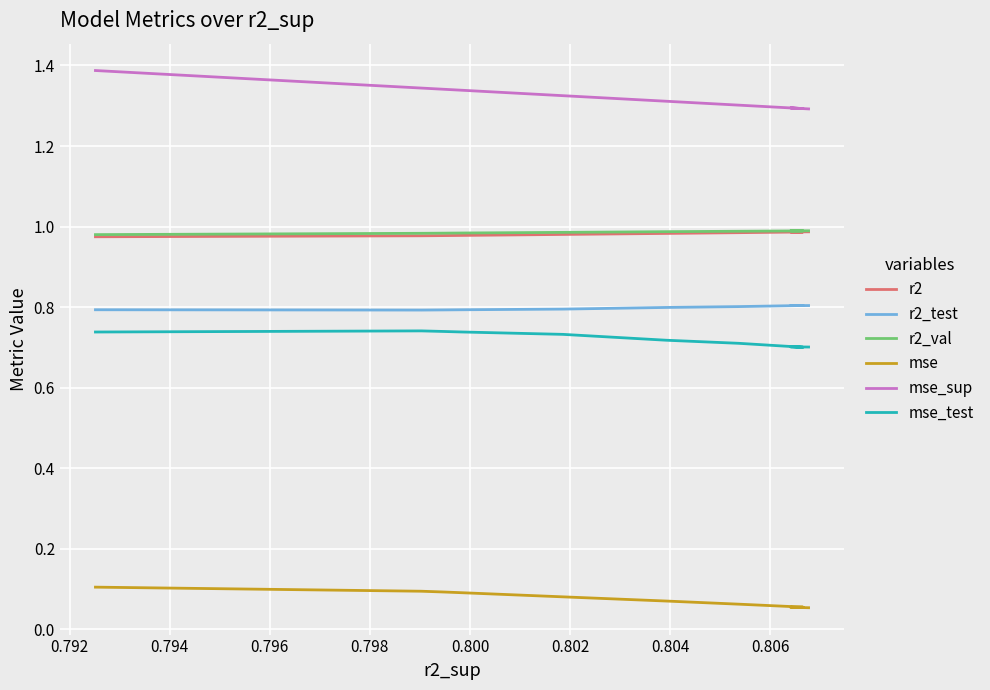

How many r2_test values are between 0 and 1?

10